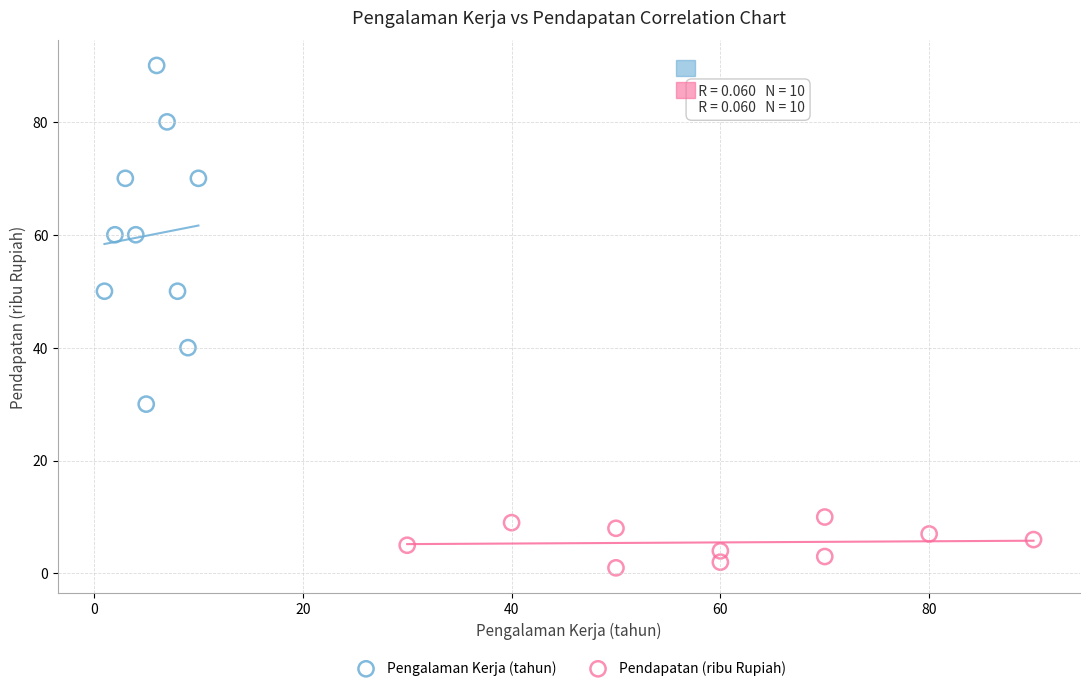

Which series has the largest Y range (max minus min)?

Pengalaman Kerja (tahun)